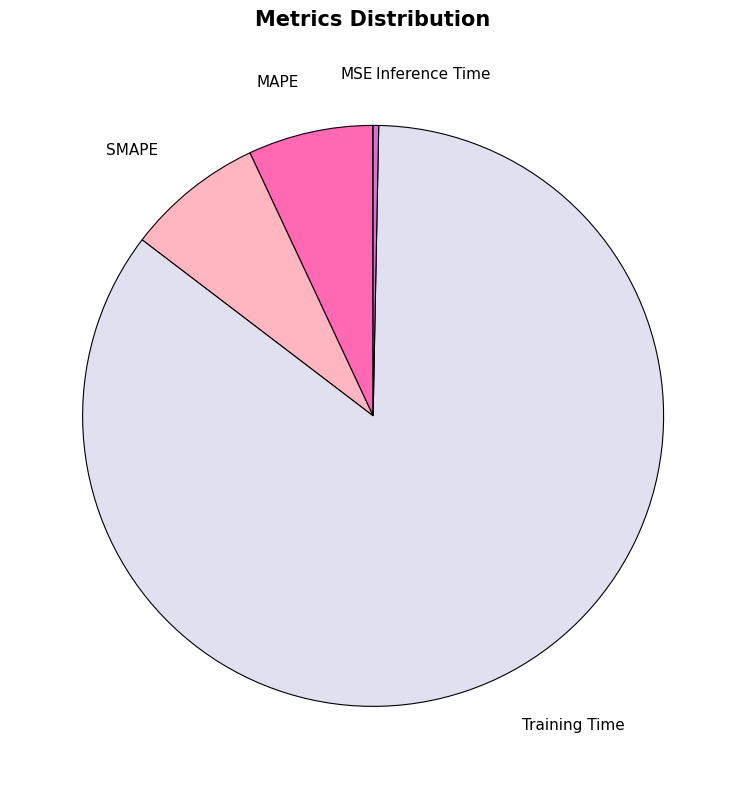

The Inference Time slice represents 8% of the pie. True or false?

False